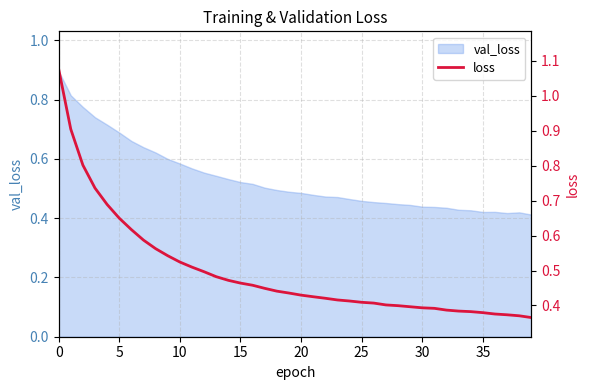

What is the sum of all values?

19.8